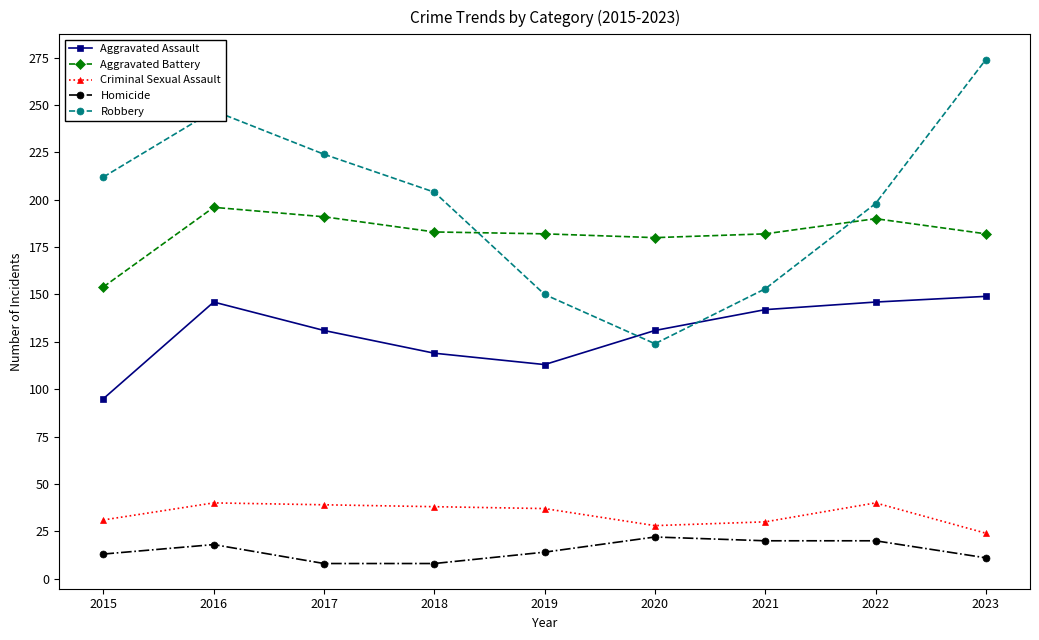

Which series has the largest total across all categories?

Robbery